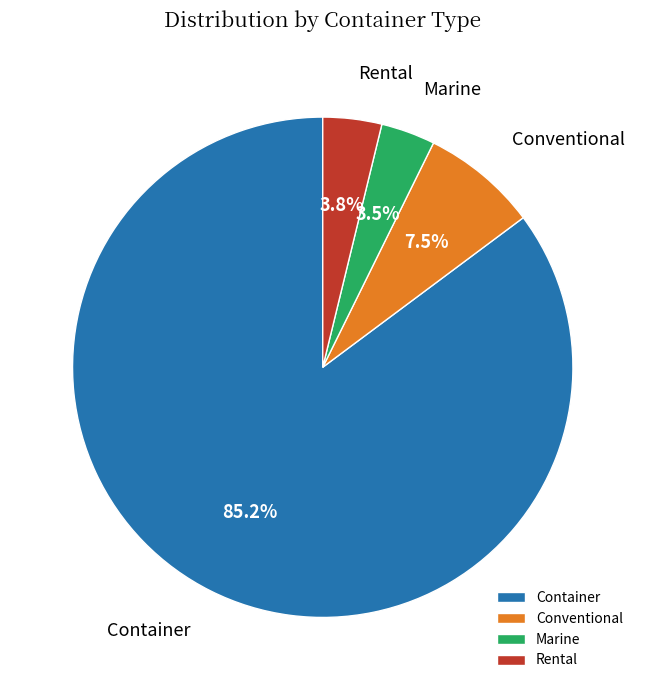

Which slice is the largest?

Container